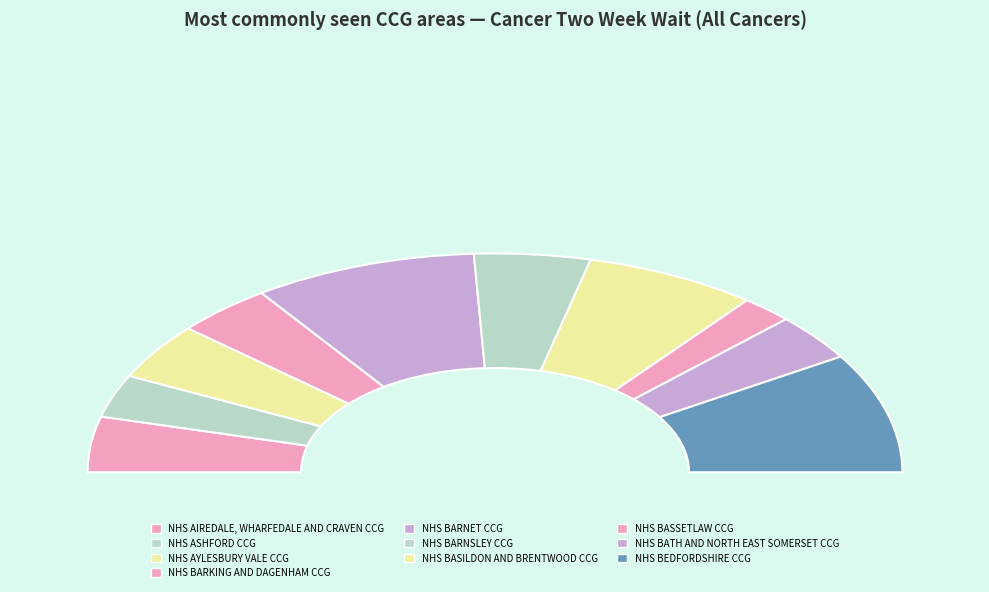

True or false: NHS BARNET CCG accounts for 6% of the total.

False